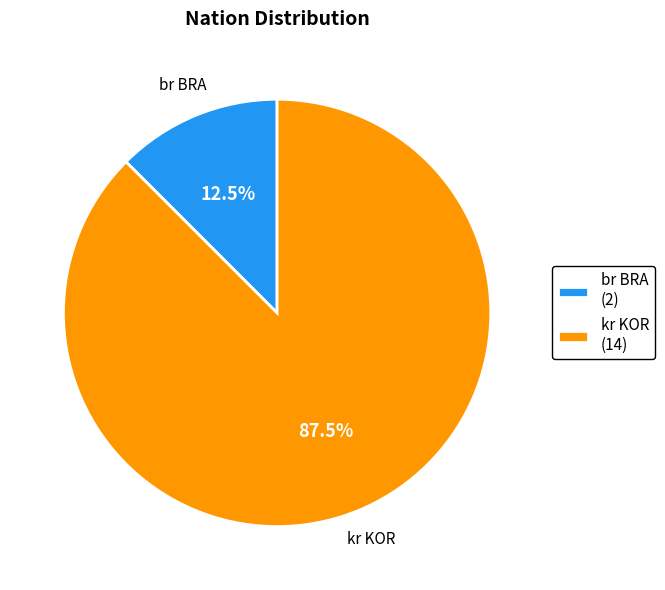

What is the majority slice?

kr KOR